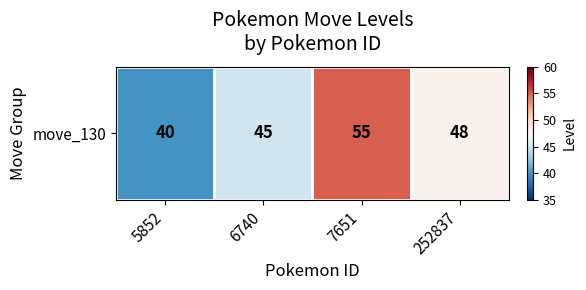

What is the average value?

47